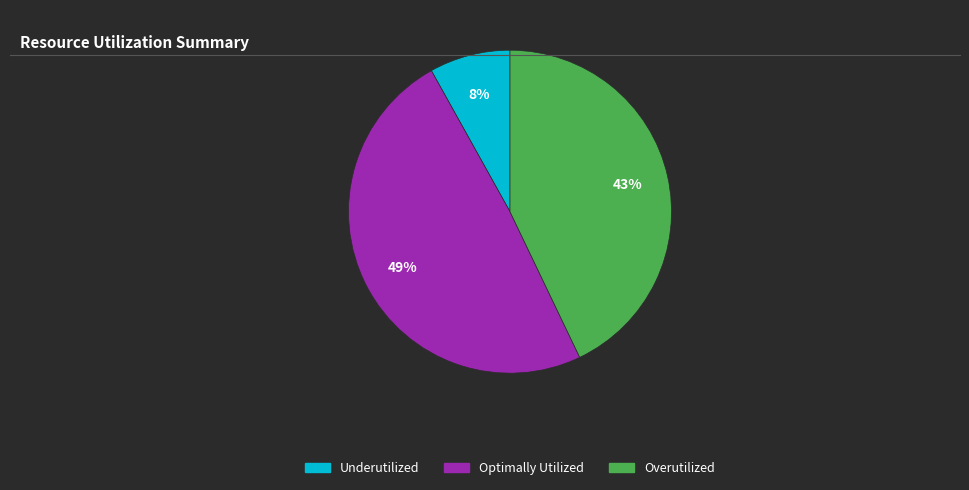

Which category has the biggest portion of the pie?

Optimally Utilized